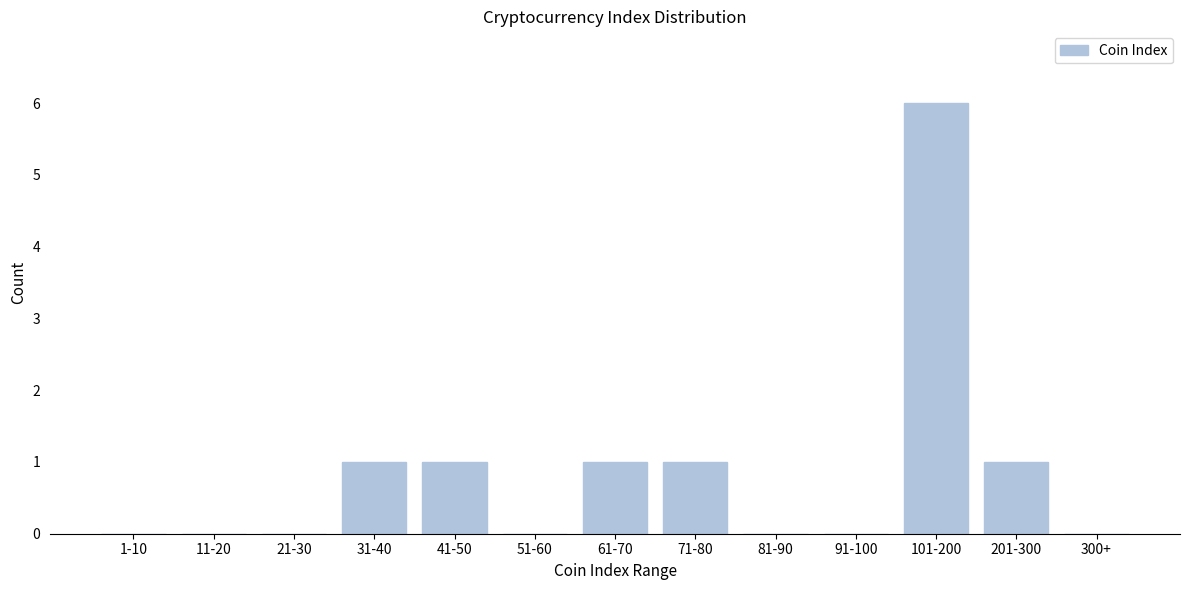

Reading right to left, what are all the values shown in this chart?

300+=0	201-300=1	101-200=6	91-100=0	81-90=0	71-80=1	61-70=1	51-60=0	41-50=1	31-40=1	21-30=0	11-20=0	1-10=0